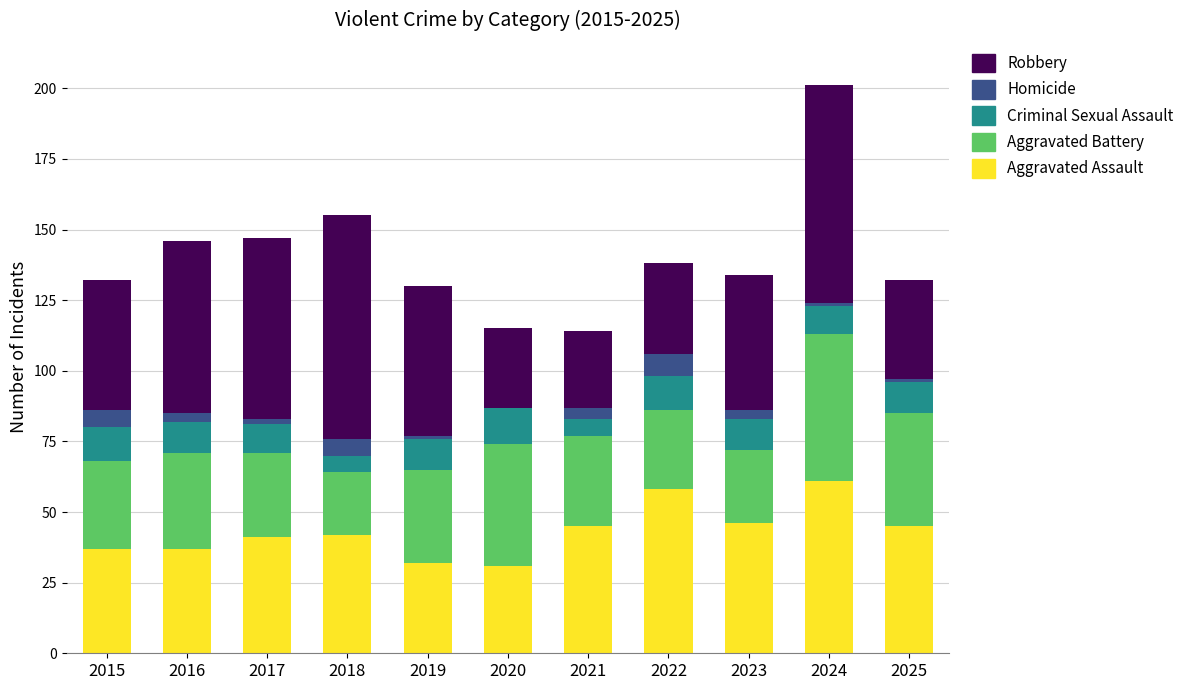

What are all the series names shown in the legend?

Robbery, Homicide, Criminal Sexual Assault, Aggravated Battery, Aggravated Assault